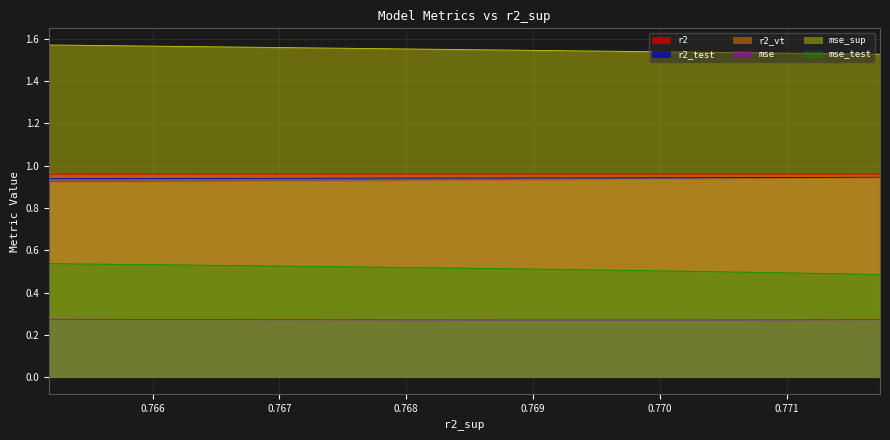

The value of mse_test at model_29_8_22 is 0.5. True or false?

True